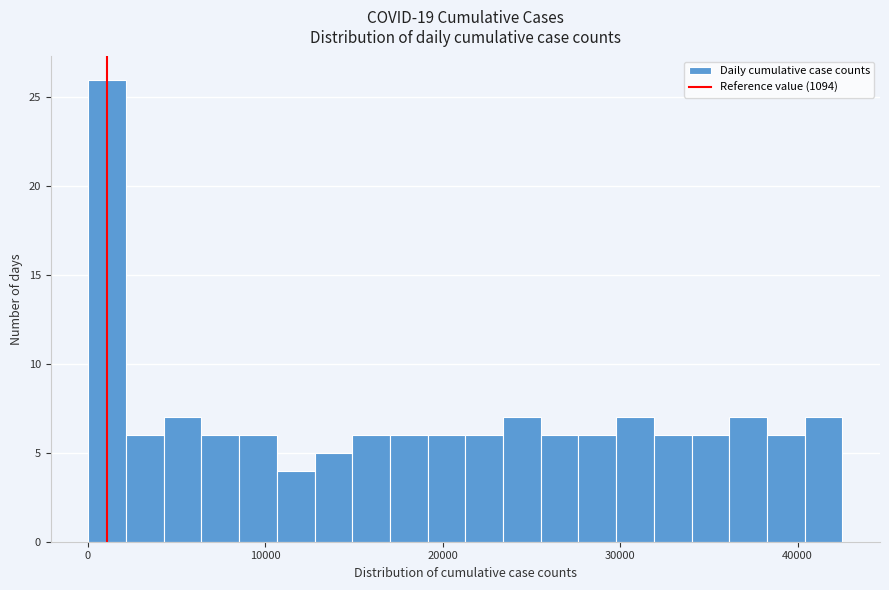

Around what value on the x-axis is the tallest bar? Give the approximate position of its centre, as read against the axis.

1000